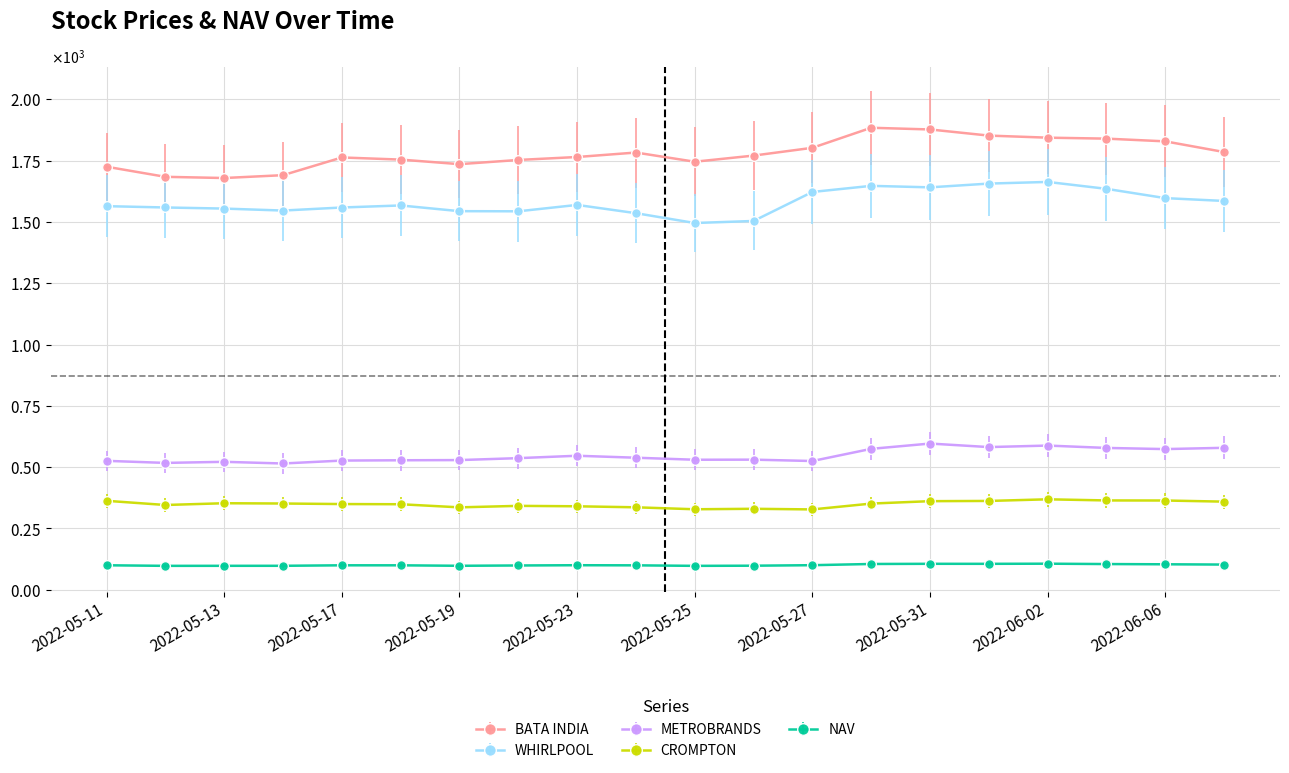

Which series has the largest total across all categories?

BATA INDIA